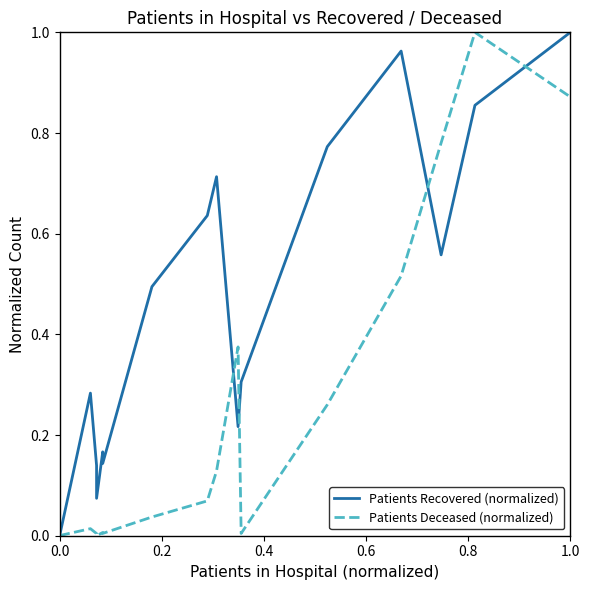

What is the label of the 11th point from the right?

1.0